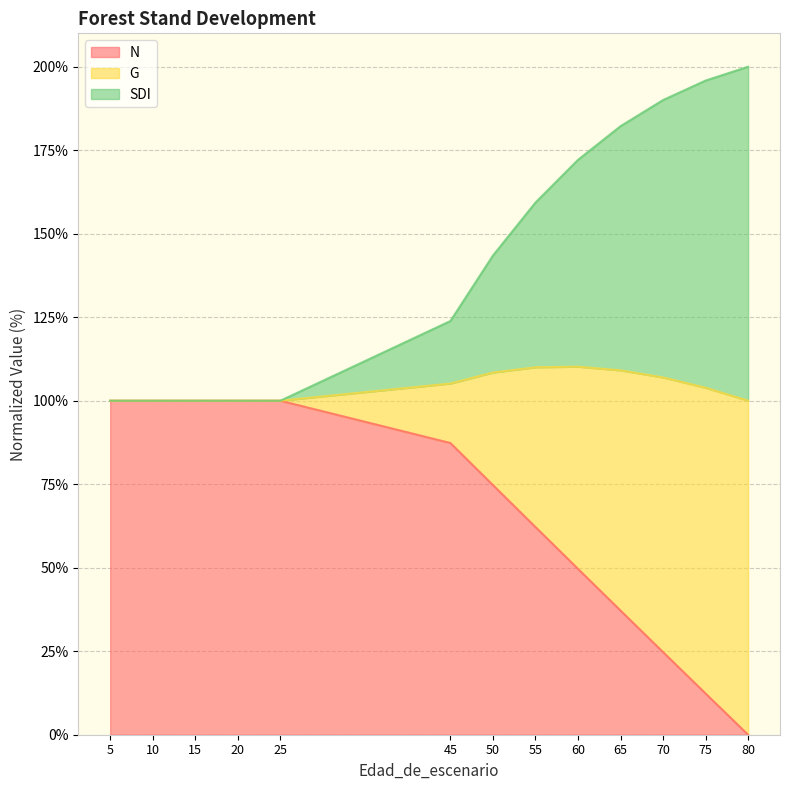

What is the total value across all series at 10?

100.0